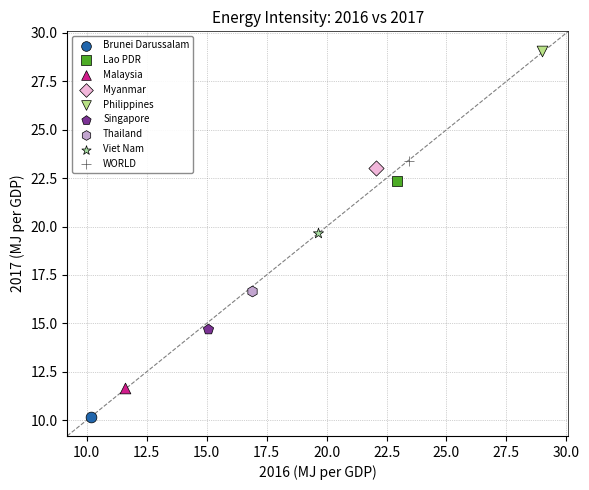

Which series contains the highest Y value?

Philippines